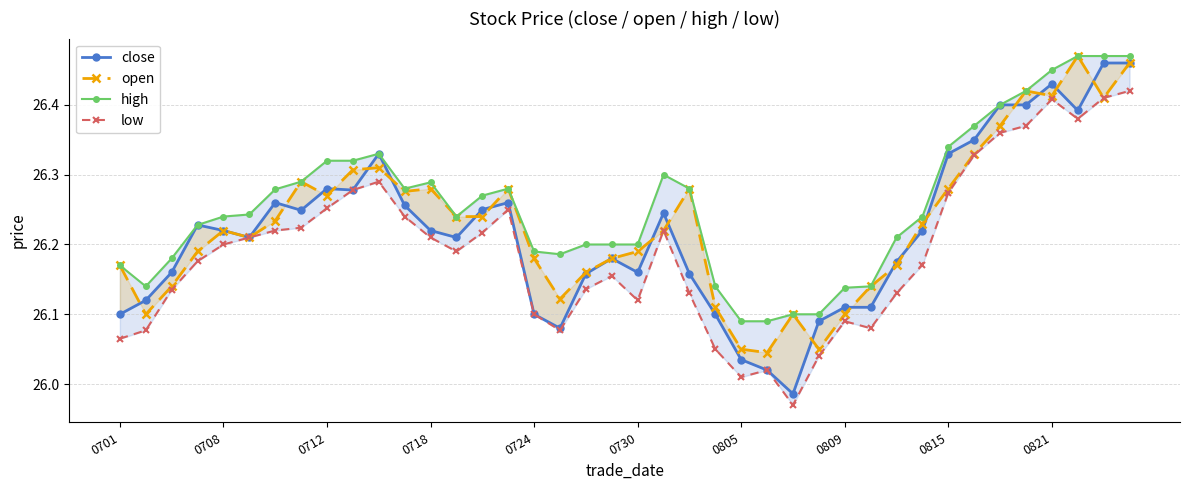

How many interior local peaks does the open series have?

9